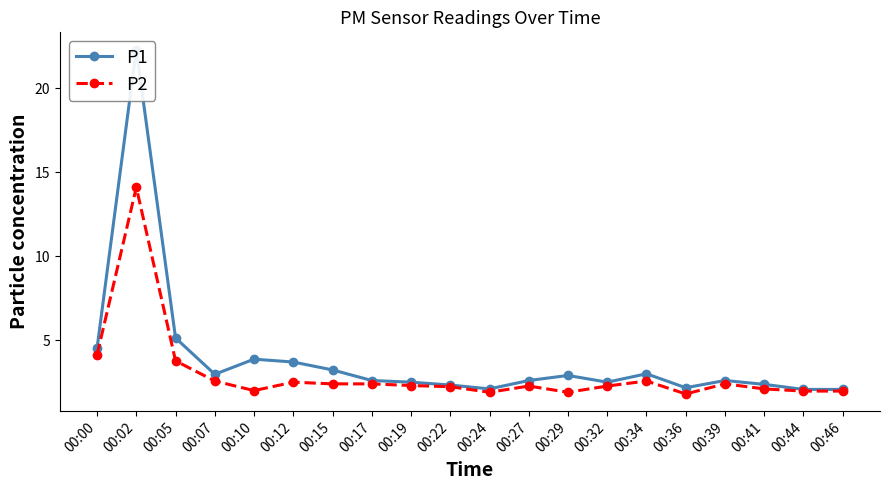

True or false: P2 and P1 cross at least once.

False